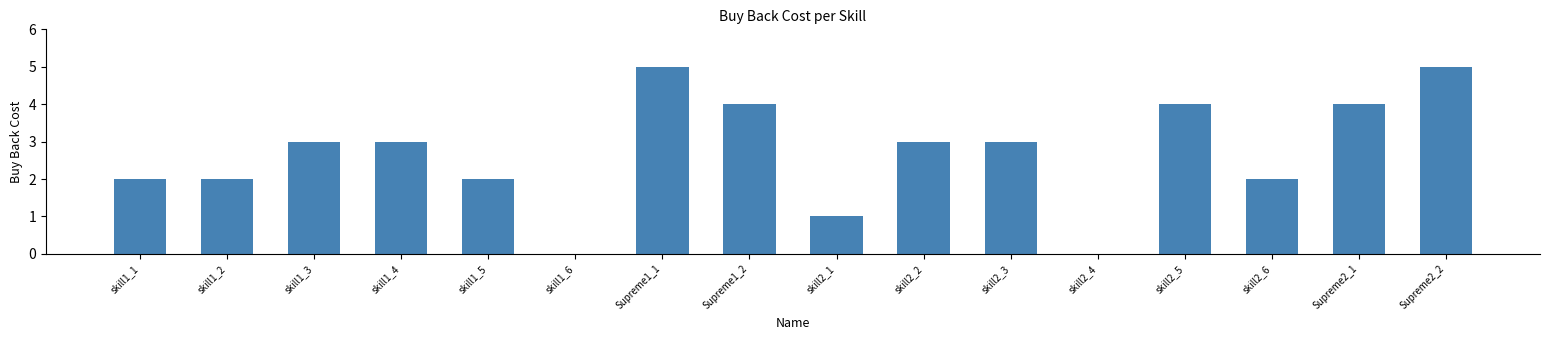

What is the change in value from Supreme1_1 to skill2_1?

-4